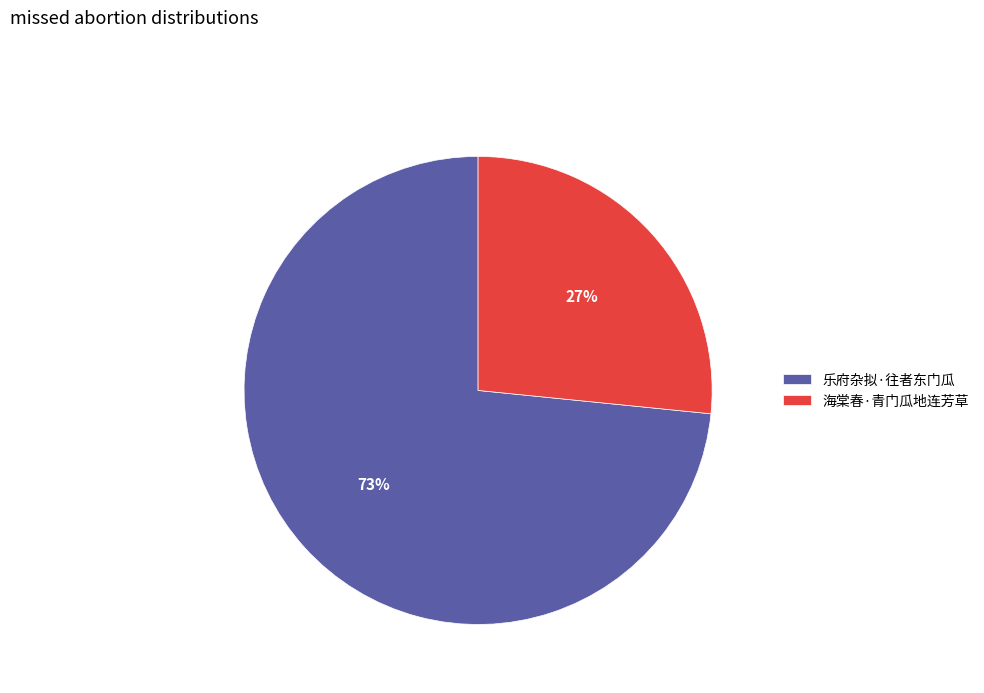

Does 海棠春·青门瓜地连芳草 account for over 50% of the chart?

No